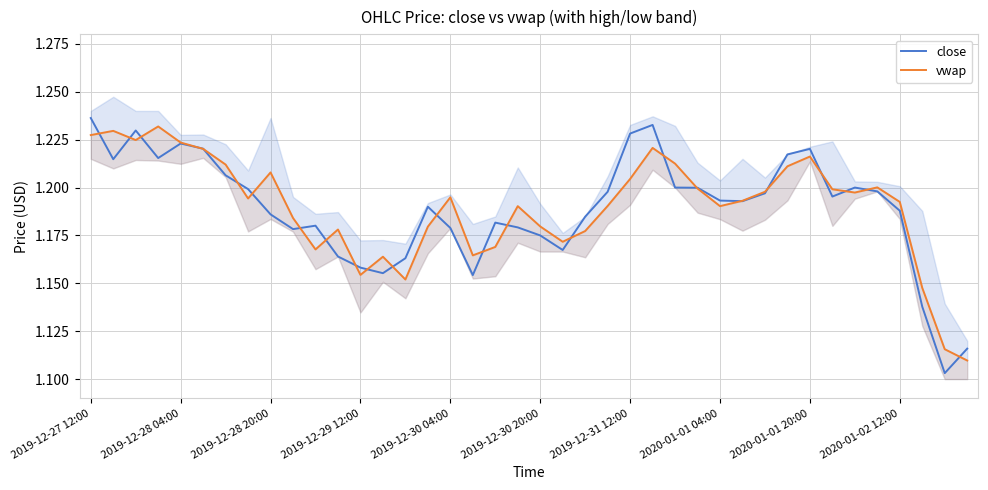

At which category is the sum across all series the highest?

2019-12-27 12:00